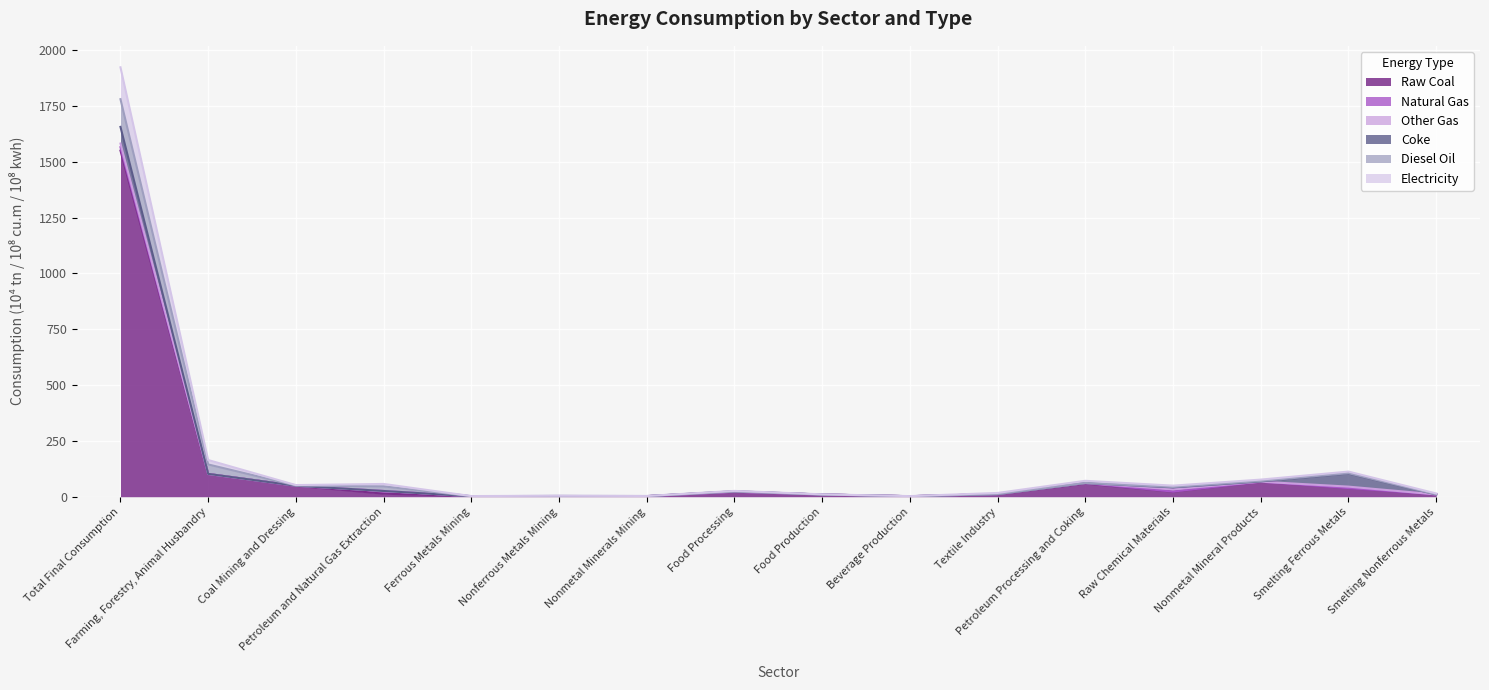

List the series in order of their peak value, lowest first.

Natural Gas, Other Gas, Coke, Diesel Oil, Electricity, Raw Coal